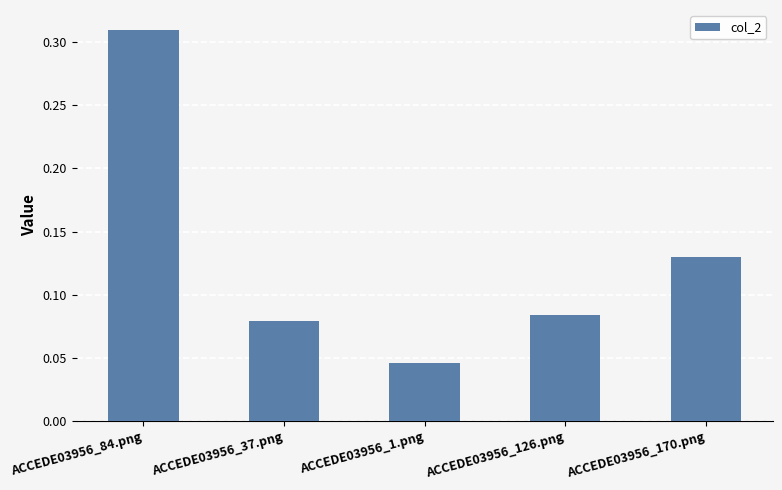

True or false: the data shows 0.1 at ACCEDE03956_1.png.

False